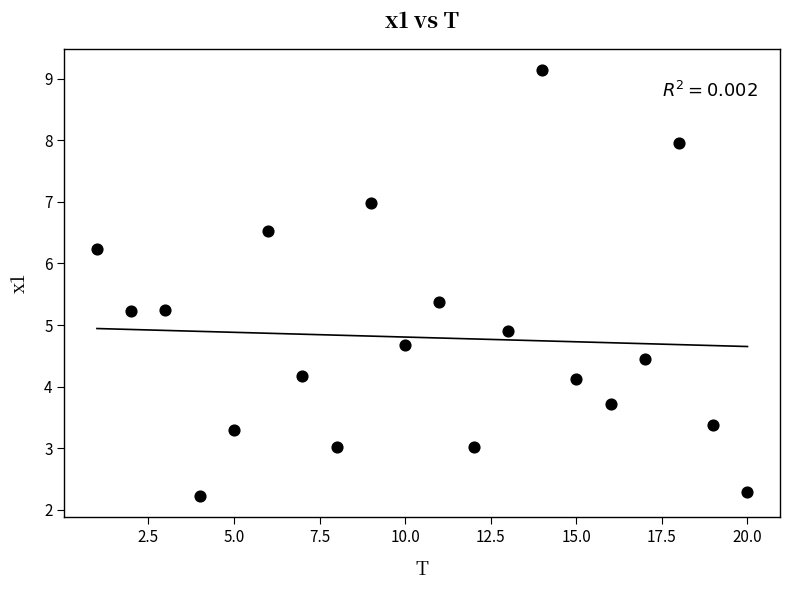

What Y value in the scatter plot is closest to 5?

4.9